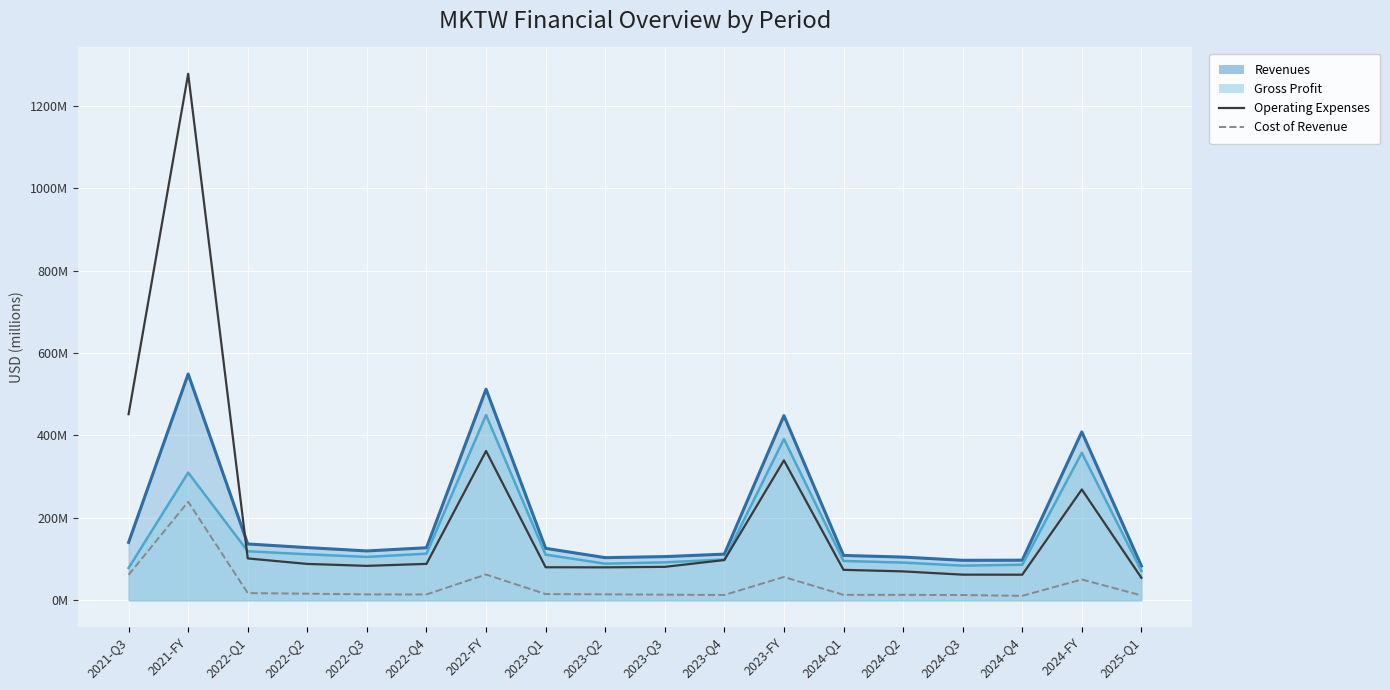

True or false: Cost of Revenue has more than 0 points higher than both neighbors.

True